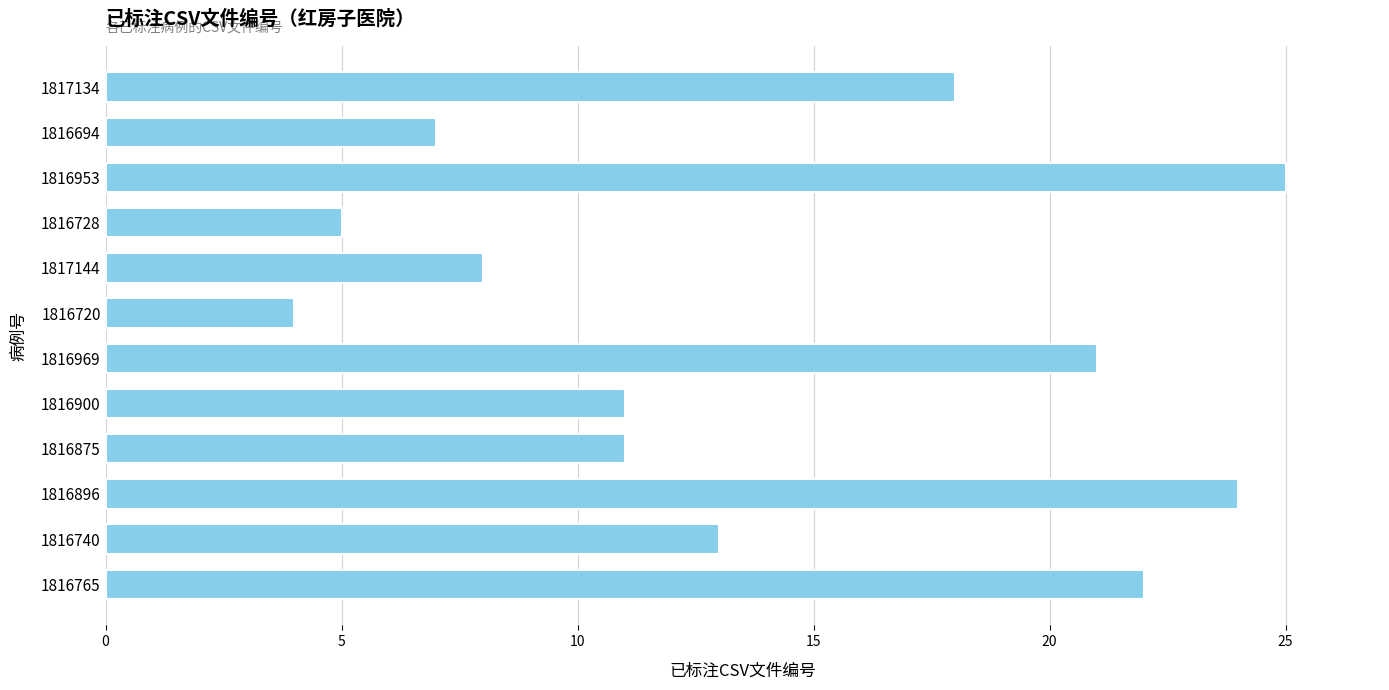

What is the maximum value shown in the chart?

25